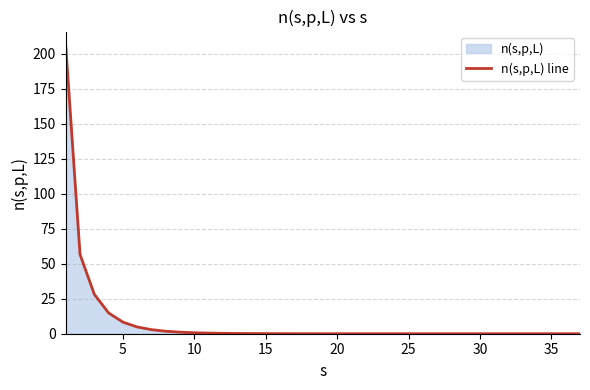

What is the maximum value shown in the chart?

205.5